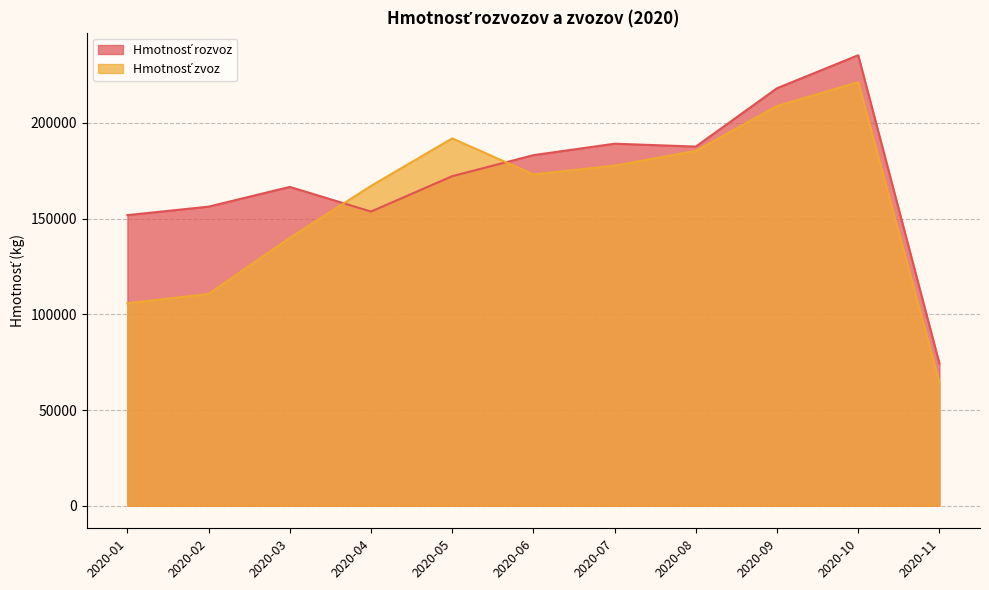

What is the value of the Hmotnosť zvoz point at the 10th from the left?

221204.1